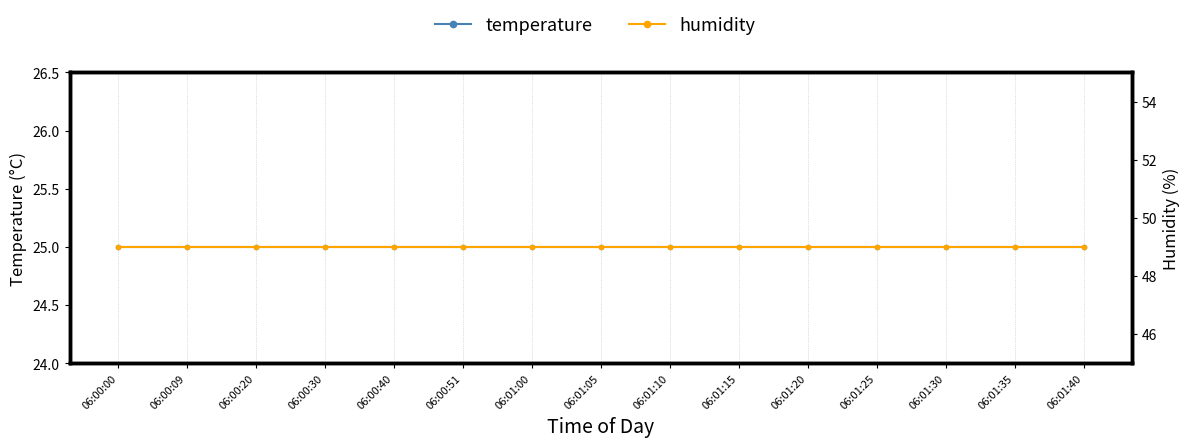

What is the minimum value shown in the chart?

25